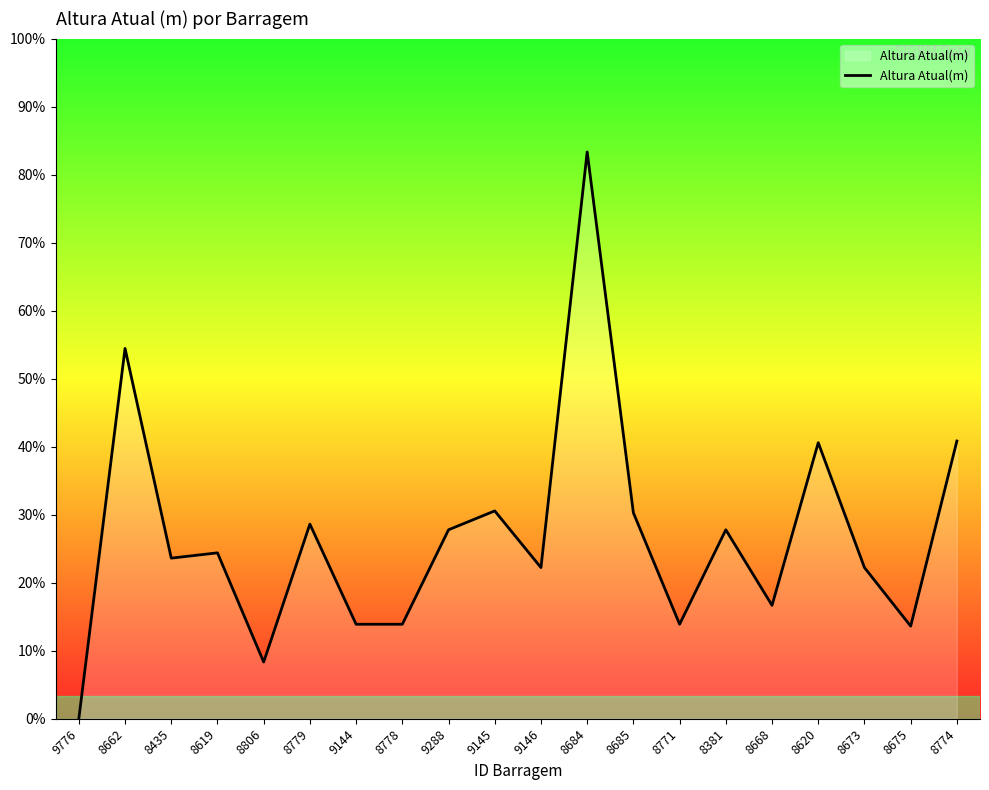

Does the chart display data point markers on the line(s)?

No